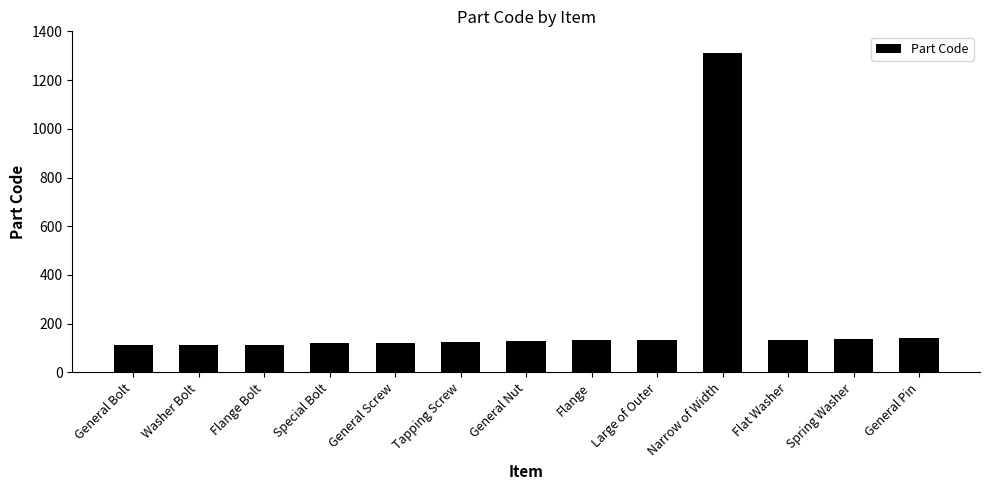

What is the difference between the values at Tapping Screw and General Screw?

2